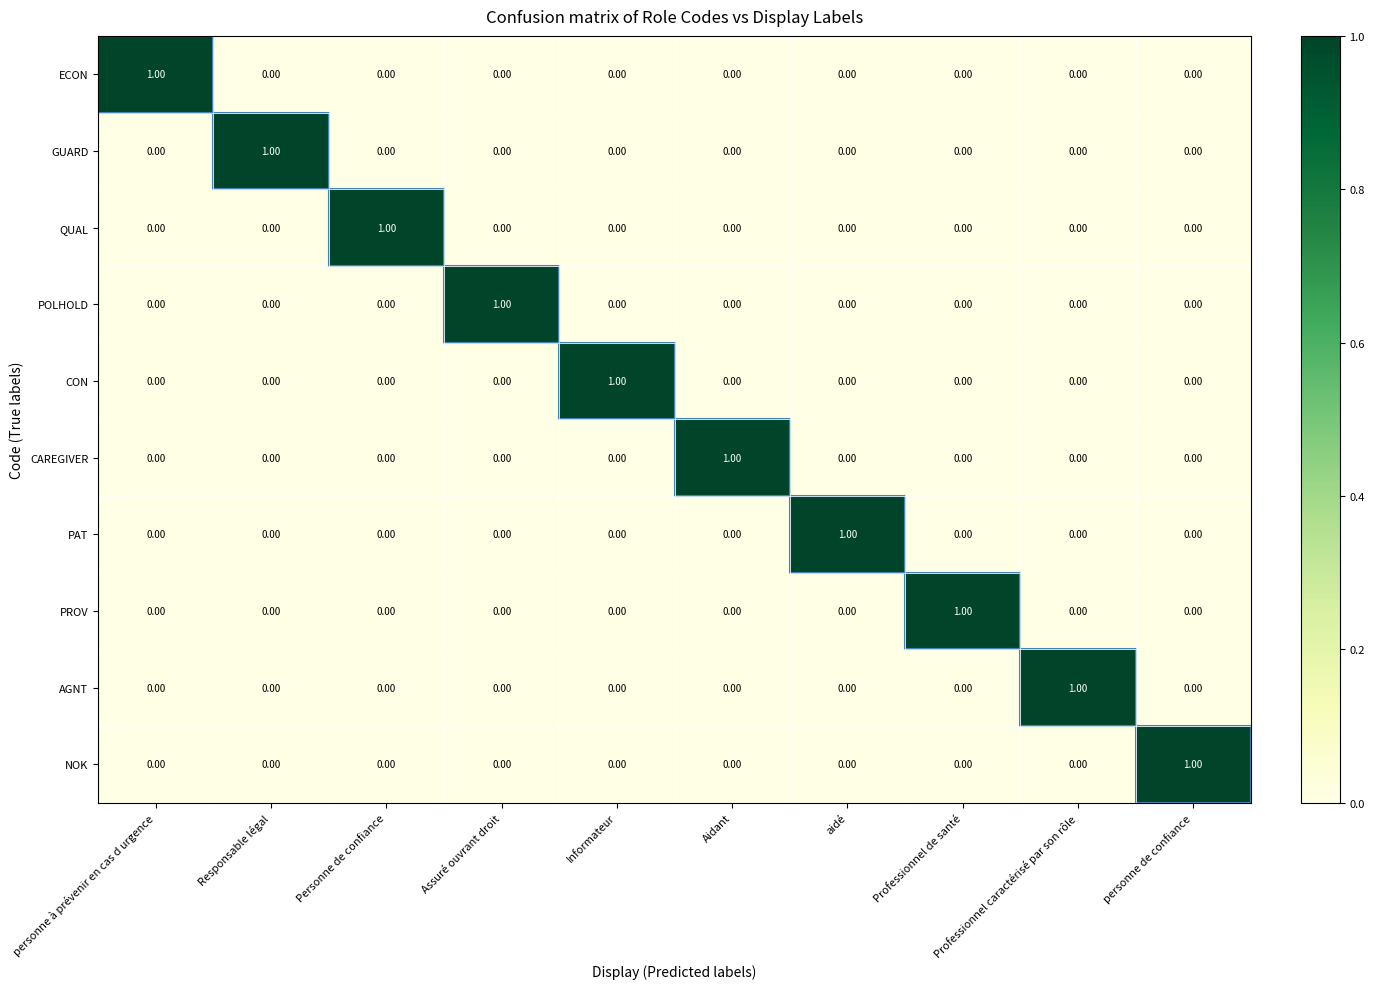

Which category has the highest value in the ECON series?

personne à prévenir en cas d urgence